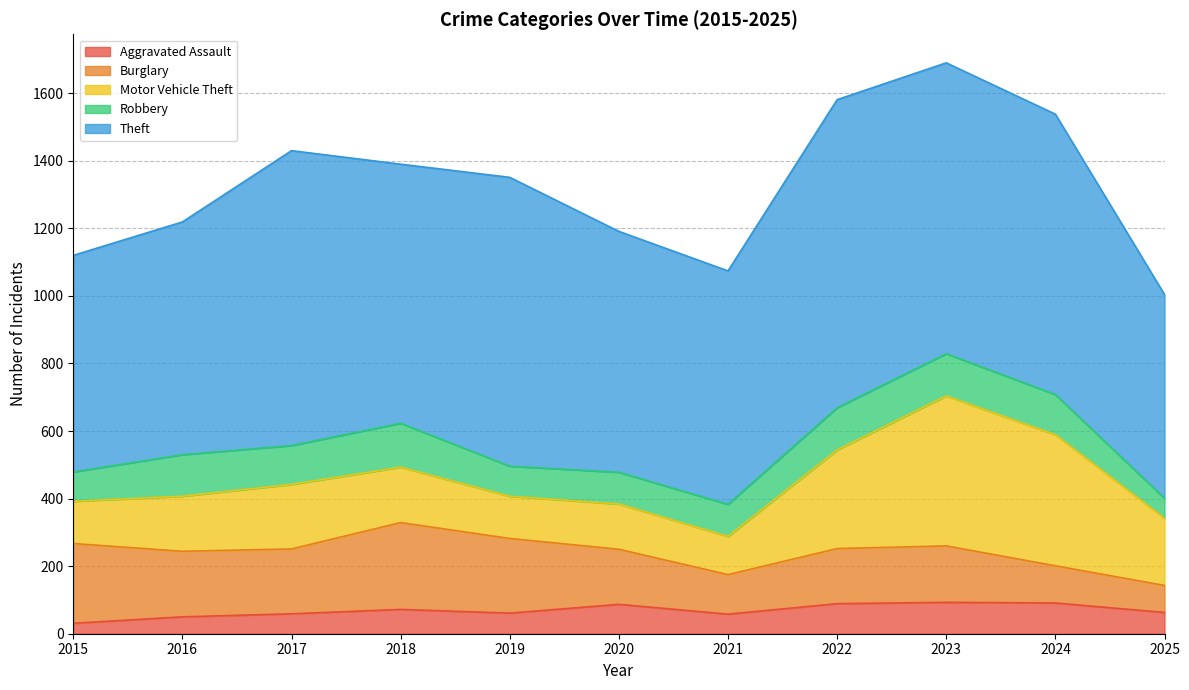

What is the greatest value displayed?

912